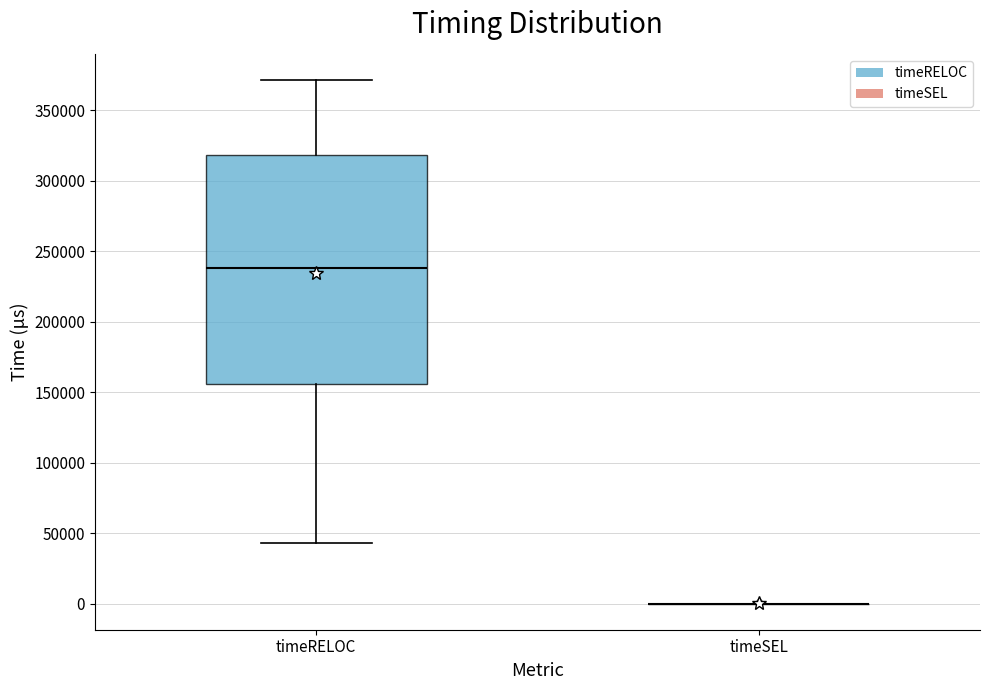

Comparing the boxes themselves (not the whiskers), which one is the tallest?

timeRELOC